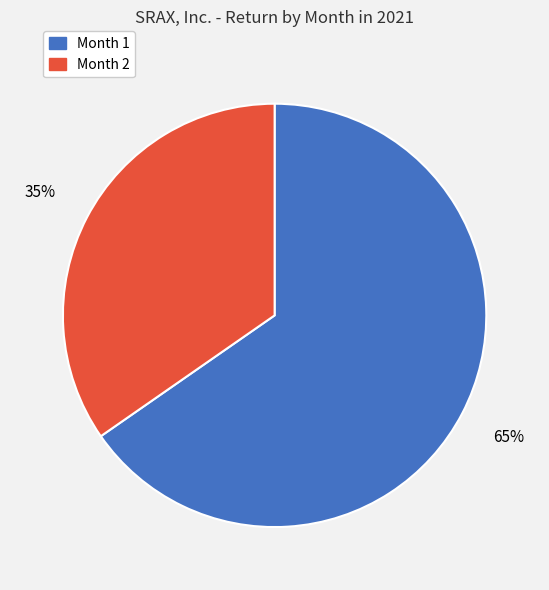

Which has a higher value, Month 2 or Month 1?

Month 1